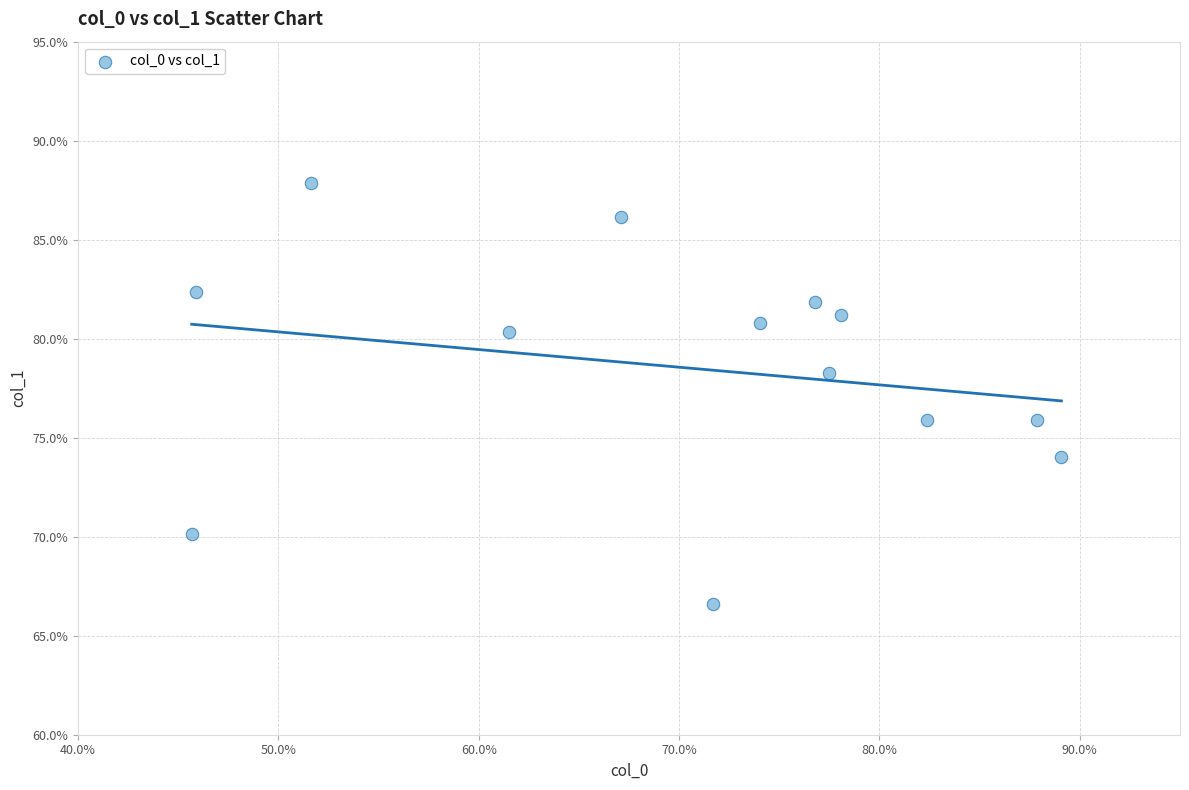

What is the range of X values (max minus min)?

43.4